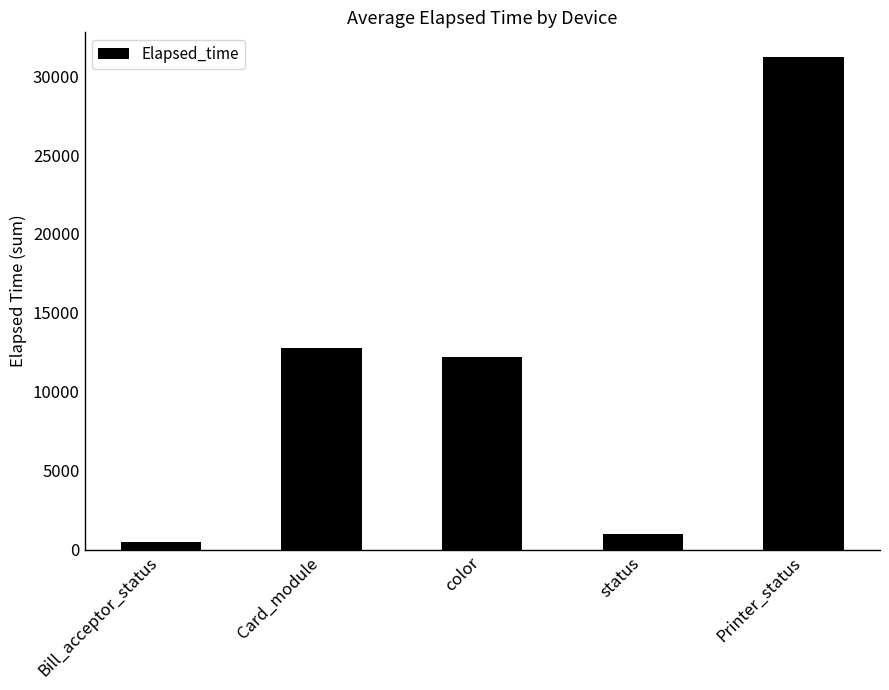

What is the sum of all values?

57691